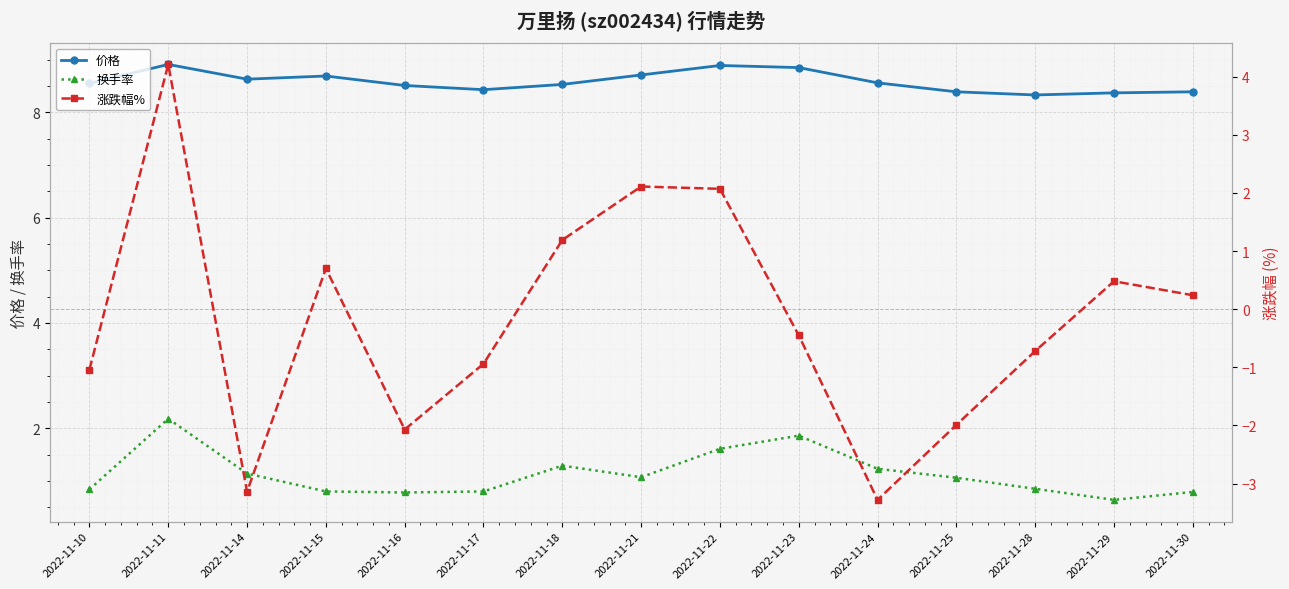

Which label corresponds to the smallest value in the chart?

2022-11-24